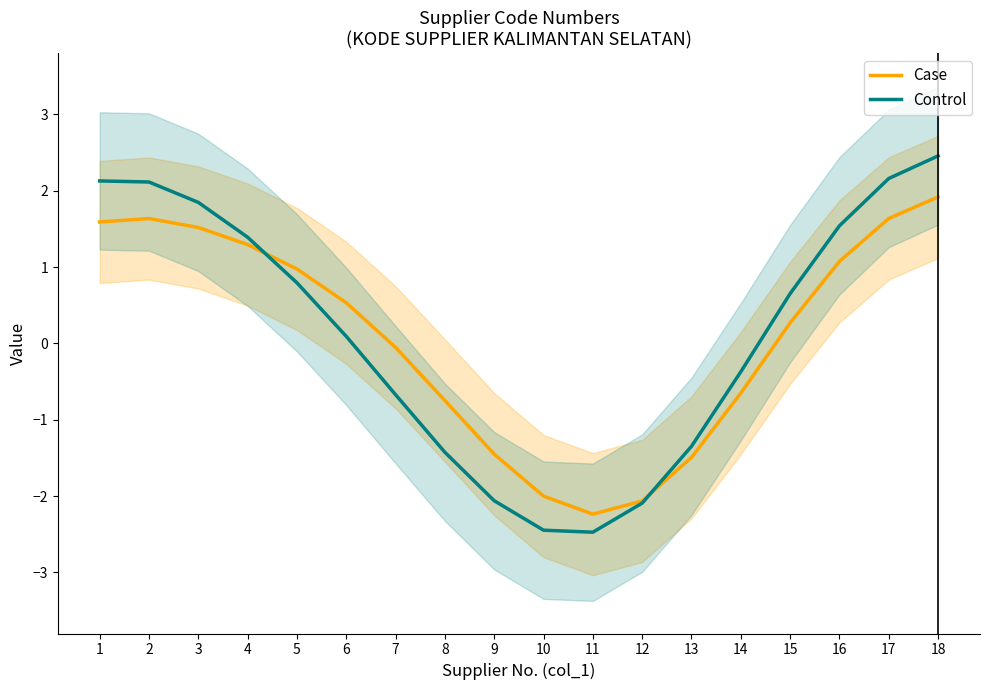

How many positive values does the Case series have?

10